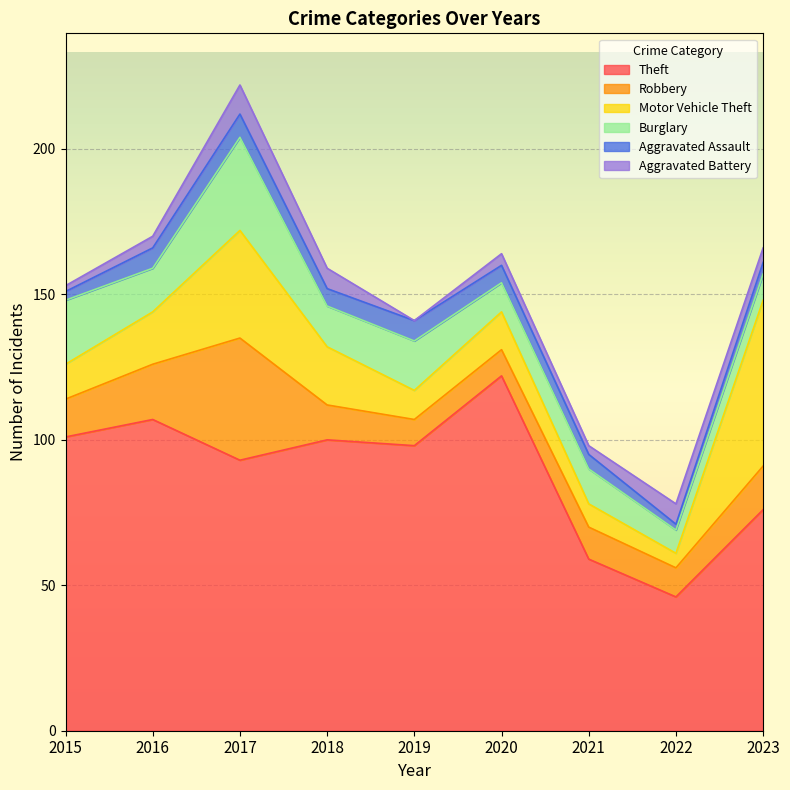

What is the maximum value for Theft?

122